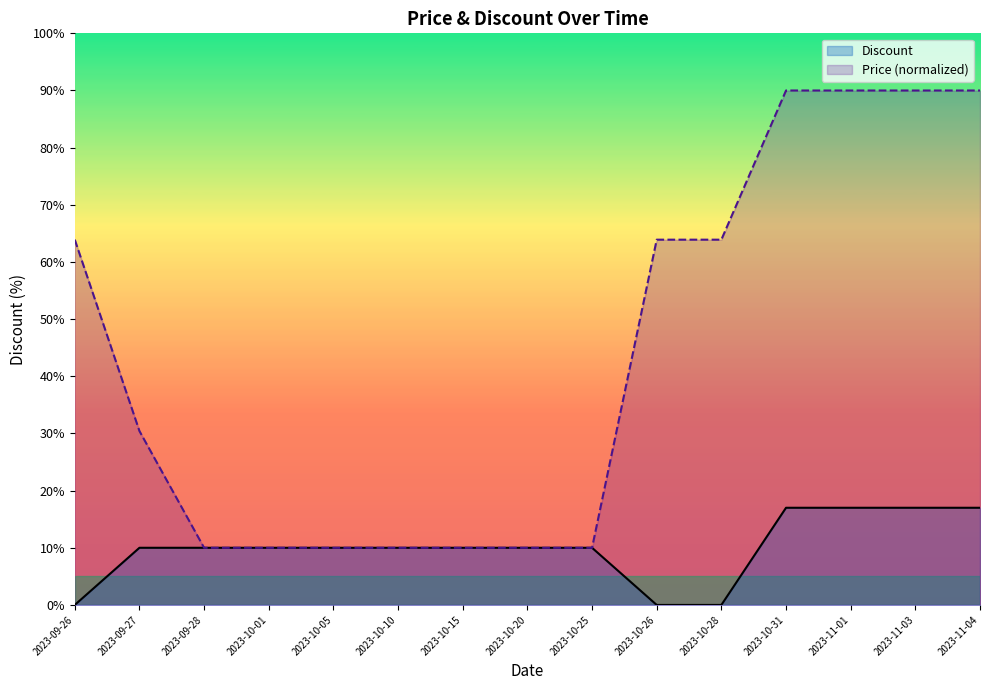

The value of Discount at 2023-11-04 is 17.0. True or false?

True